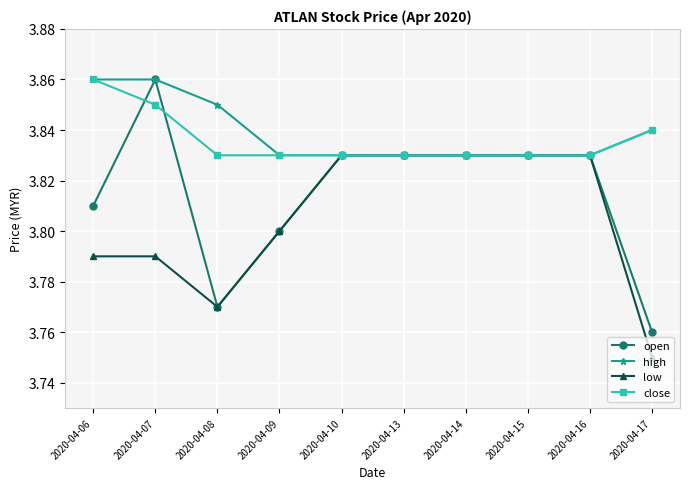

Is the value of close at 2020-04-08 greater than the value of open at 2020-04-08?

Yes